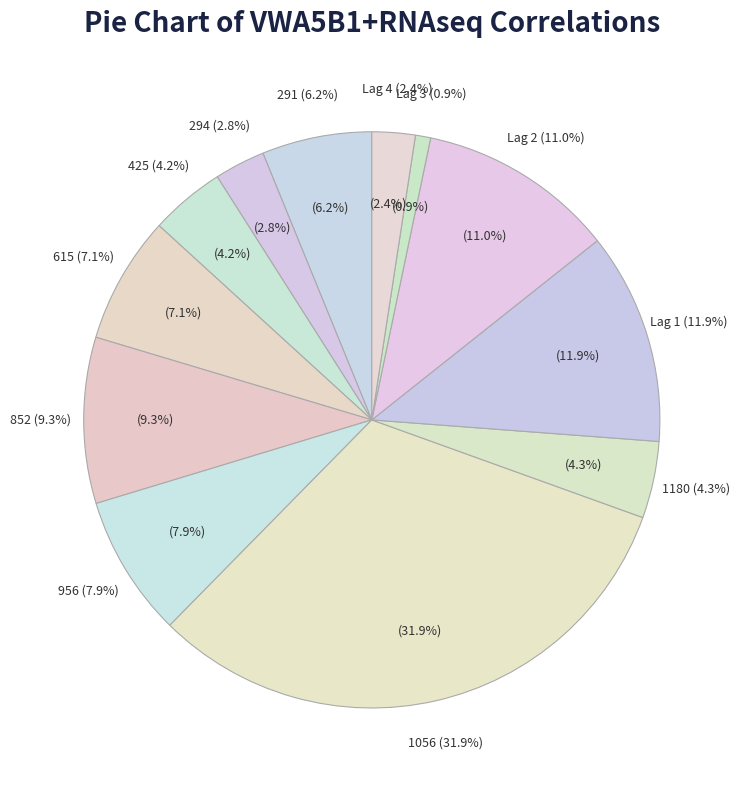

Does any single category account for the majority?

No